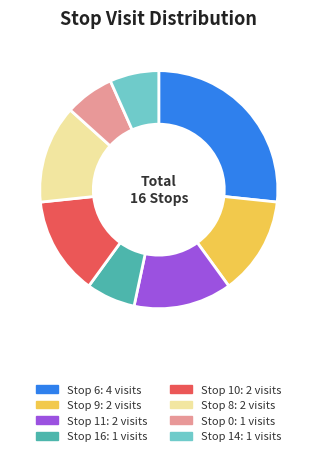

Count the number of slices in the pie.

8